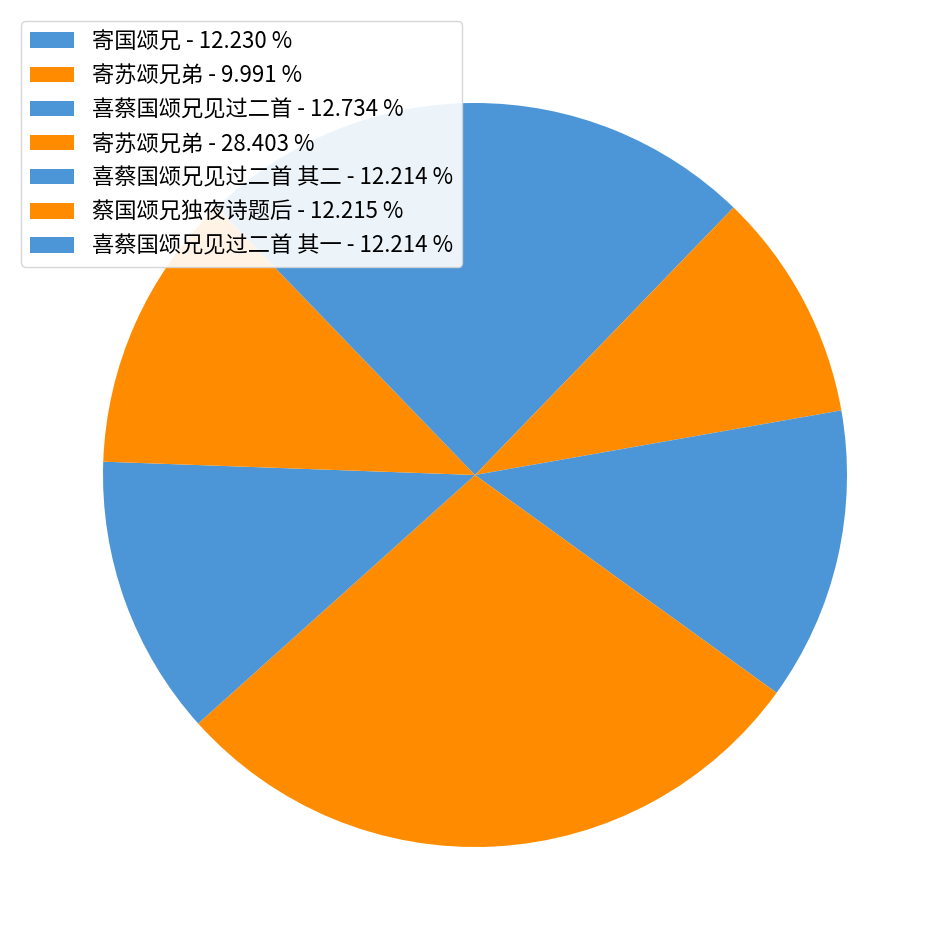

Is there a majority slice in this chart?

No